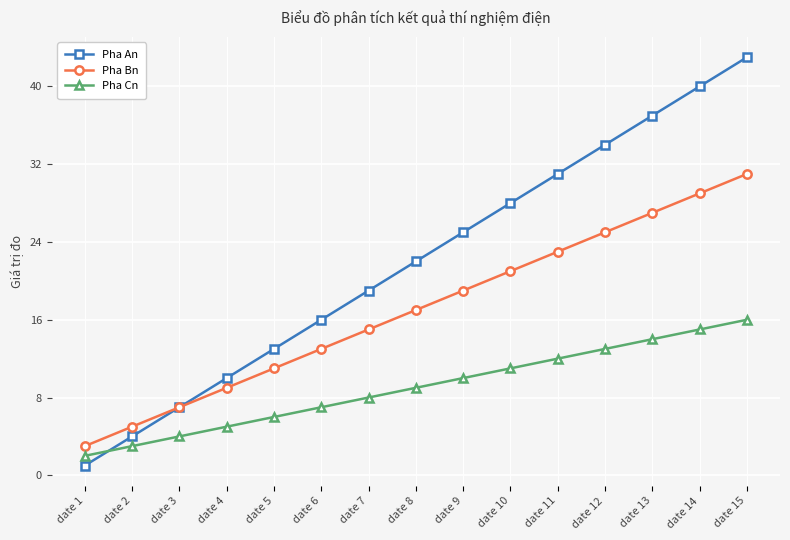

Reading left to right, what are all the values shown in this chart?

Pha An: date 1=1	date 2=4	date 3=7	date 4=10	date 5=13	date 6=16	date 7=19	date 8=22	date 9=25	date 10=28	date 11=31	date 12=34	date 13=37	date 14=40	date 15=43
Pha Bn: date 1=3	date 2=5	date 3=7	date 4=9	date 5=11	date 6=13	date 7=15	date 8=17	date 9=19	date 10=21	date 11=23	date 12=25	date 13=27	date 14=29	date 15=31
Pha Cn: date 1=2	date 2=3	date 3=4	date 4=5	date 5=6	date 6=7	date 7=8	date 8=9	date 9=10	date 10=11	date 11=12	date 12=13	date 13=14	date 14=15	date 15=16